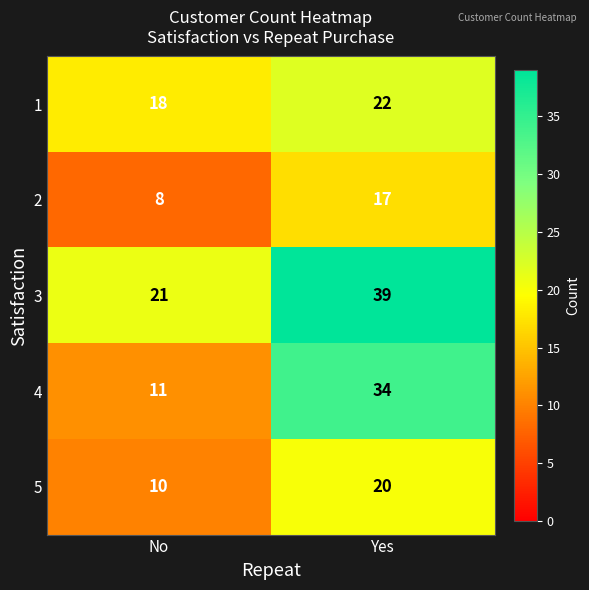

Which series has the largest total across all categories?

3